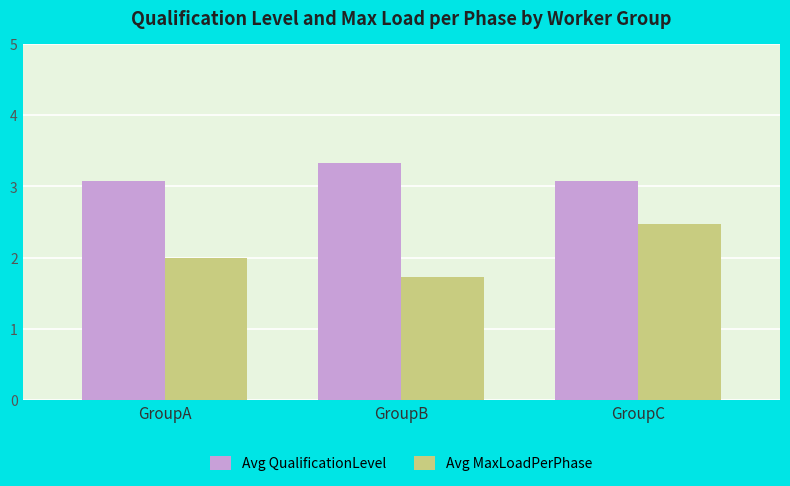

At how many categories does at least one series exceed 2?

3